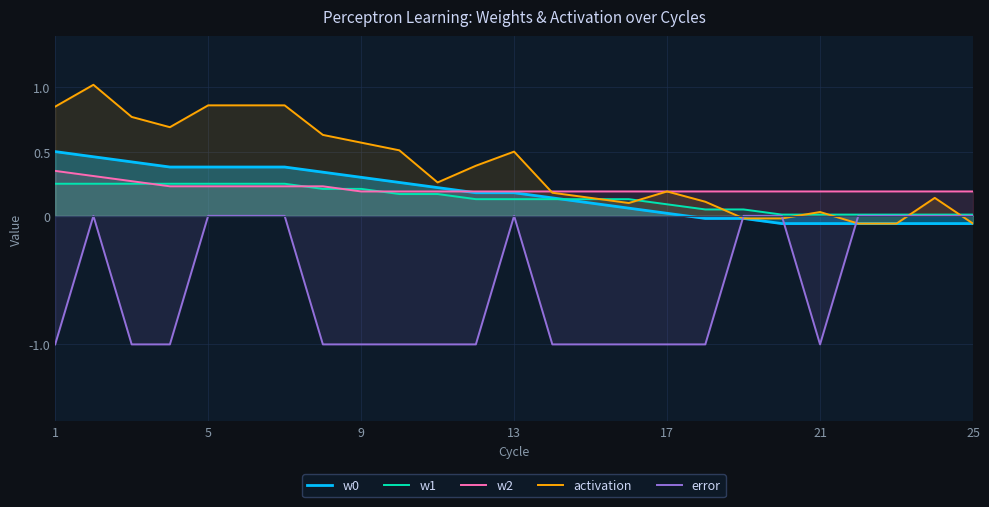

The value of w2 at 9 is 0.3. True or false?

False